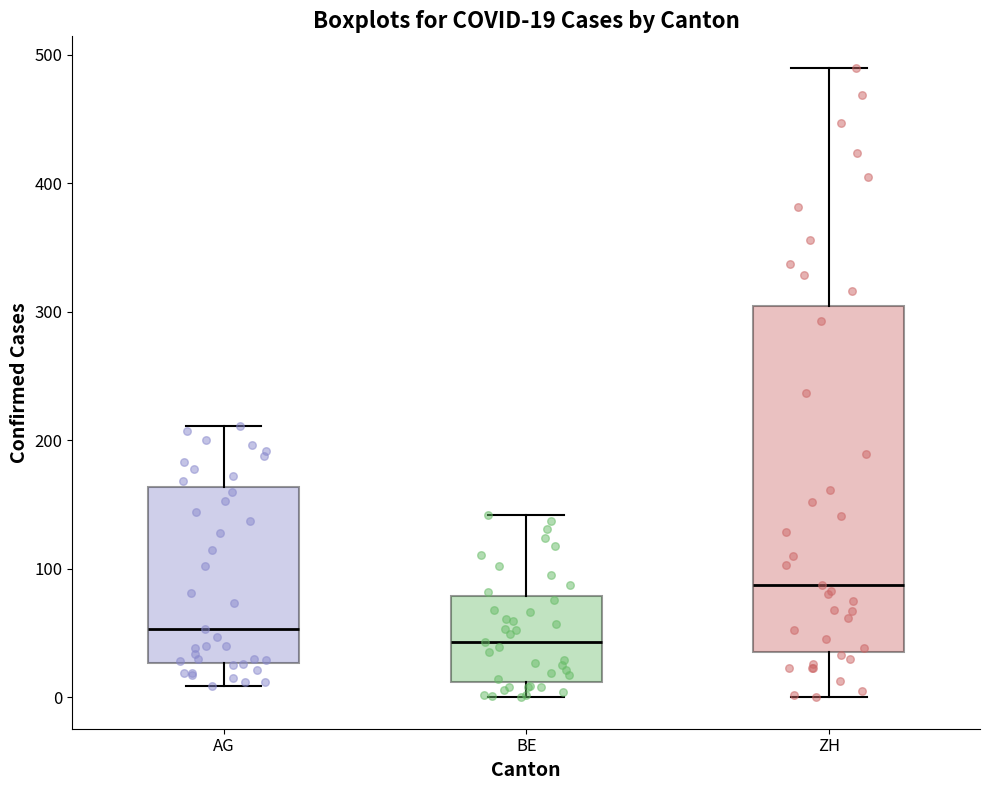

Which box is the tallest, from its lower edge to its upper edge?

ZH